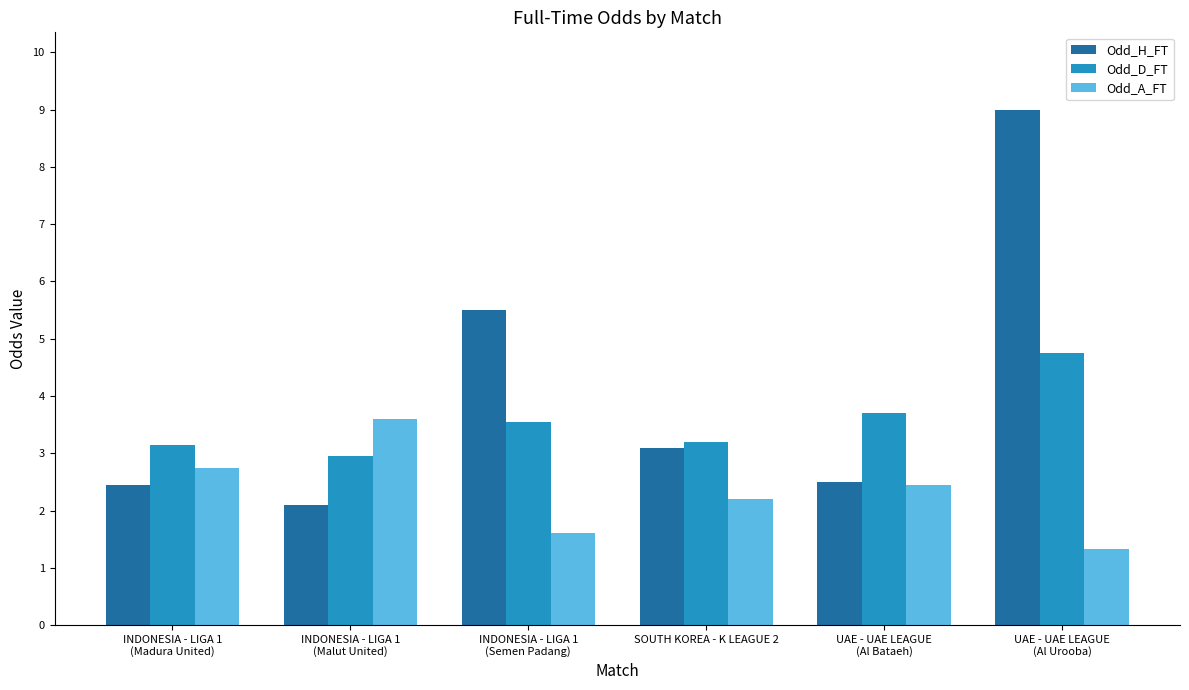

What is the sum of all Odd_A_FT values?

13.9